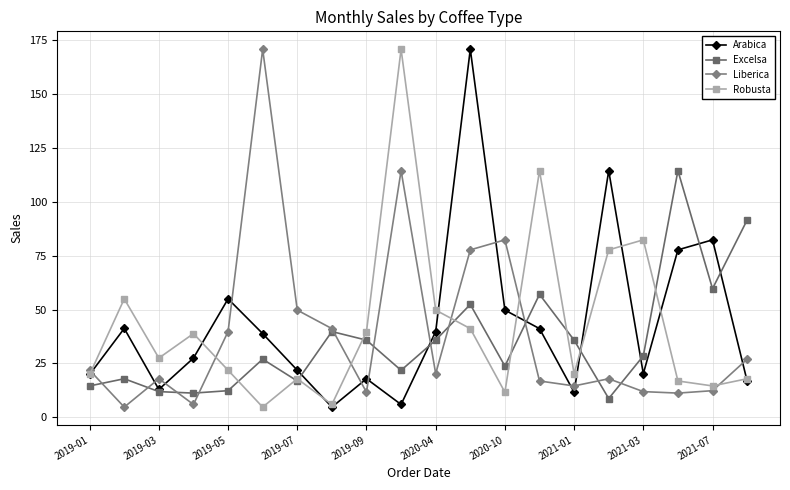

What is the lowest value of the Arabica series?

4.8